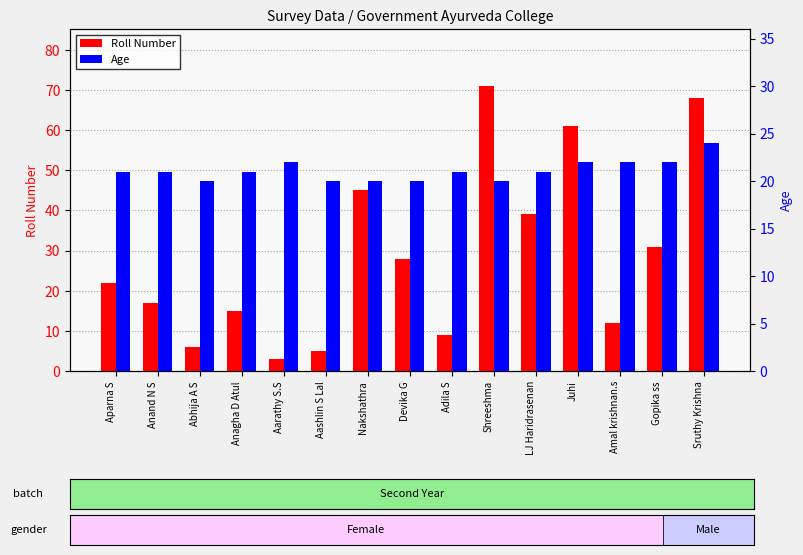

Which series has the largest total across all categories?

Roll Number